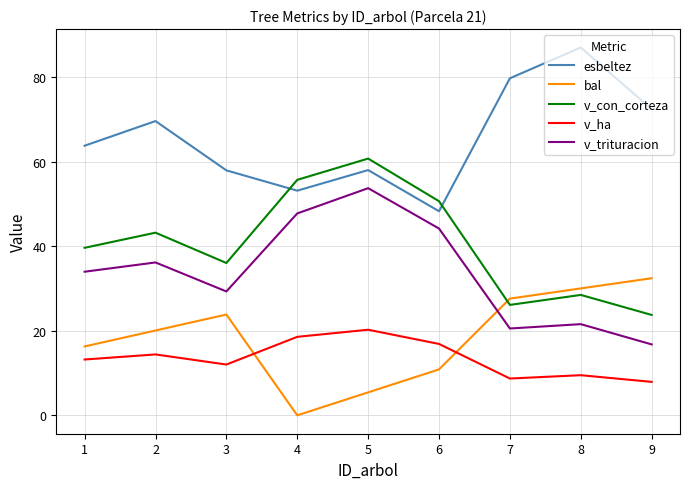

Rank the series by their maximum value, from lowest to highest.

v_ha, bal, v_trituracion, v_con_corteza, esbeltez